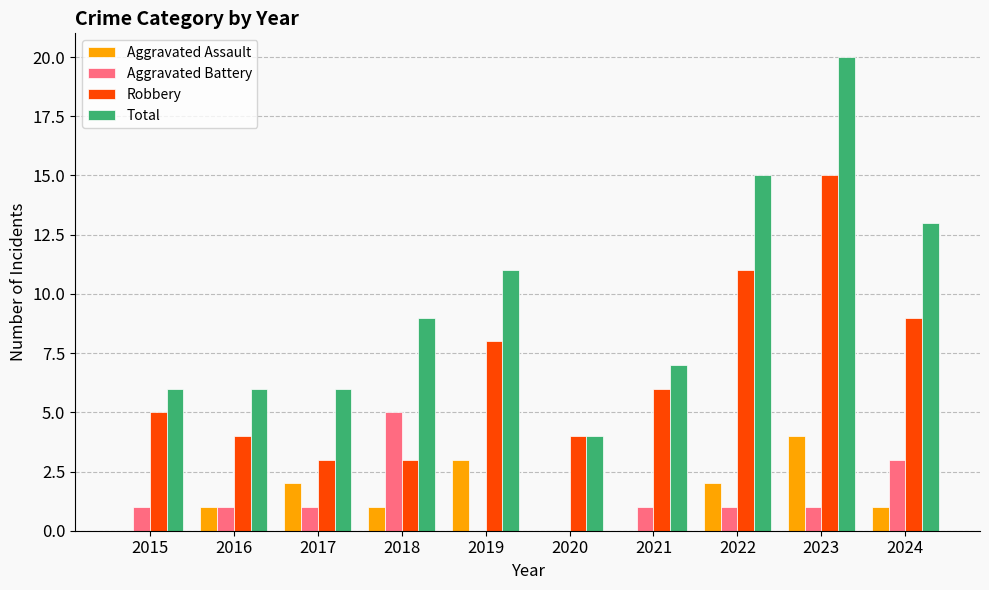

Which series has the largest total across all categories?

Total